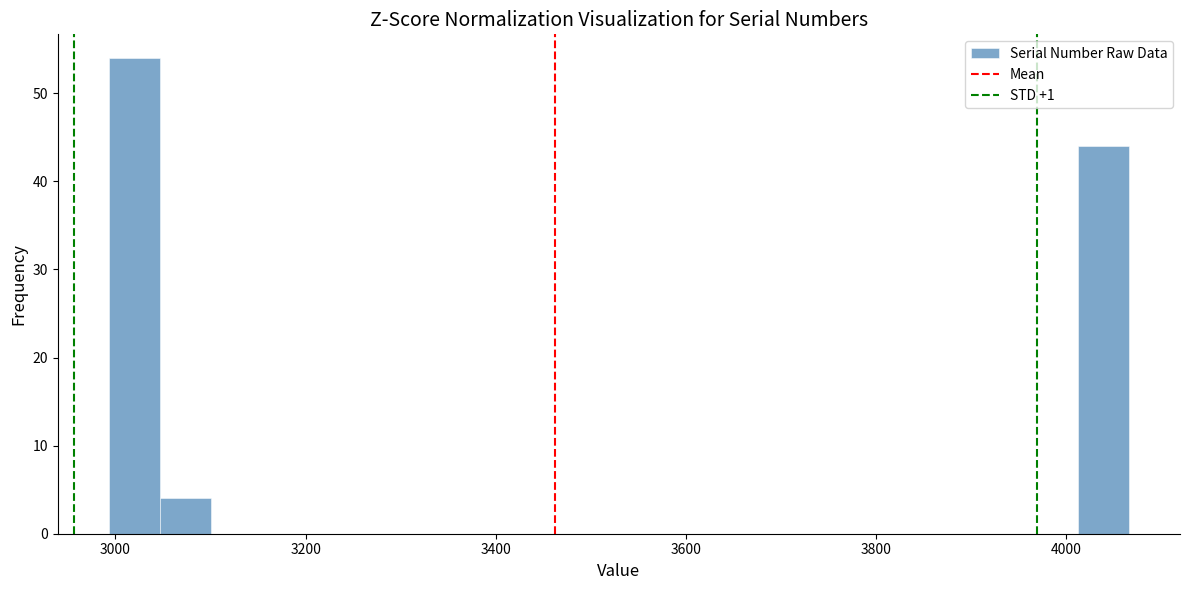

Around what value on the x-axis is the tallest bar? Give the approximate position of its centre, as read against the axis.

3020